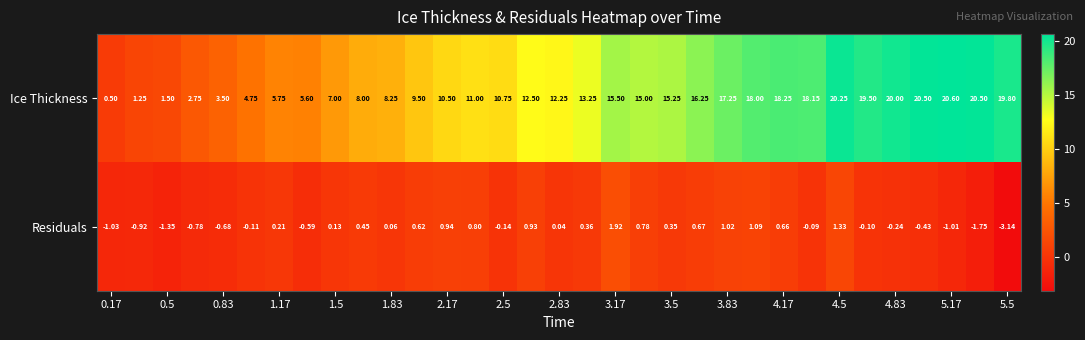

List the series in order of their peak value, highest first.

Ice Thickness, Residuals